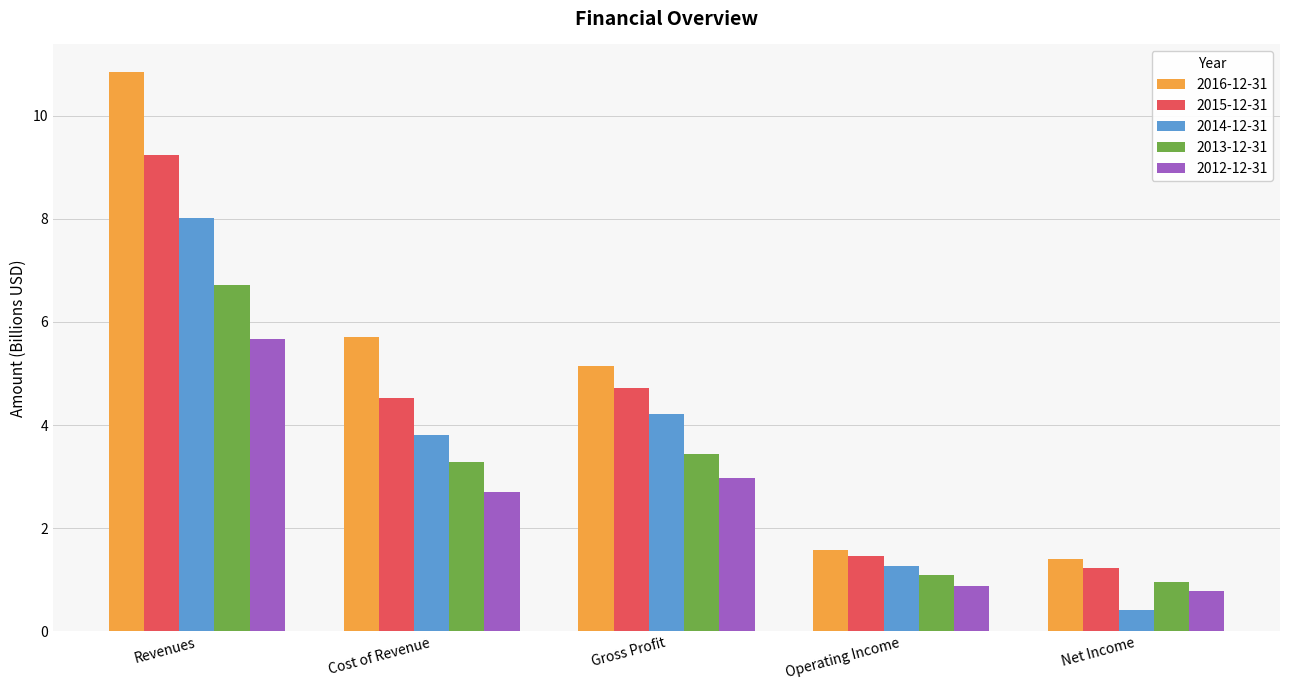

What is the greatest value displayed?

10.8